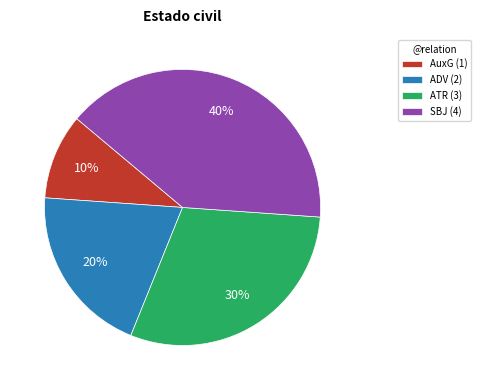

How many segments does this pie chart have?

4